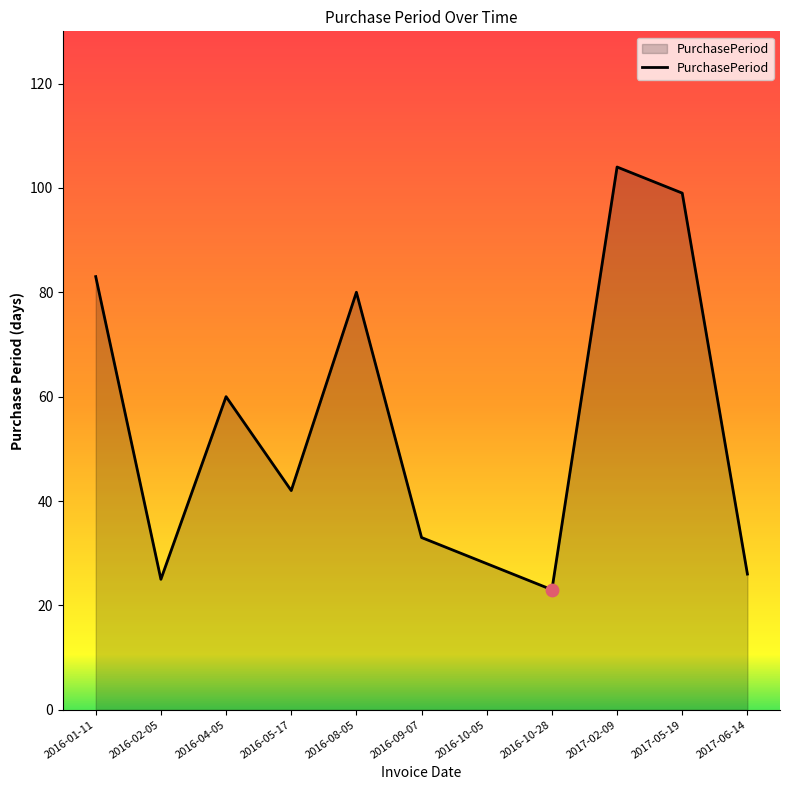

What is the change in value from 2016-01-11 to 2016-10-05?

-55